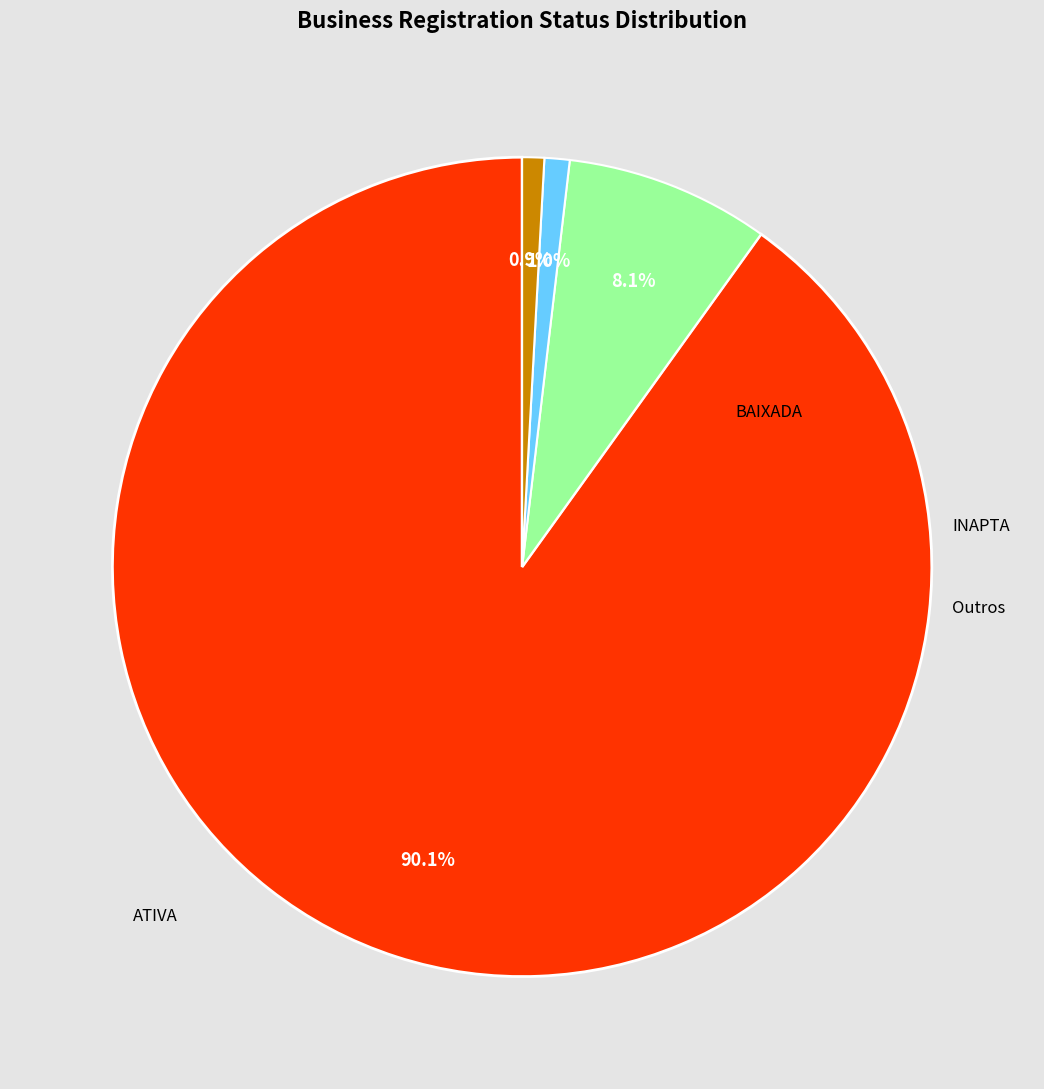

Does any single category account for the majority?

Yes